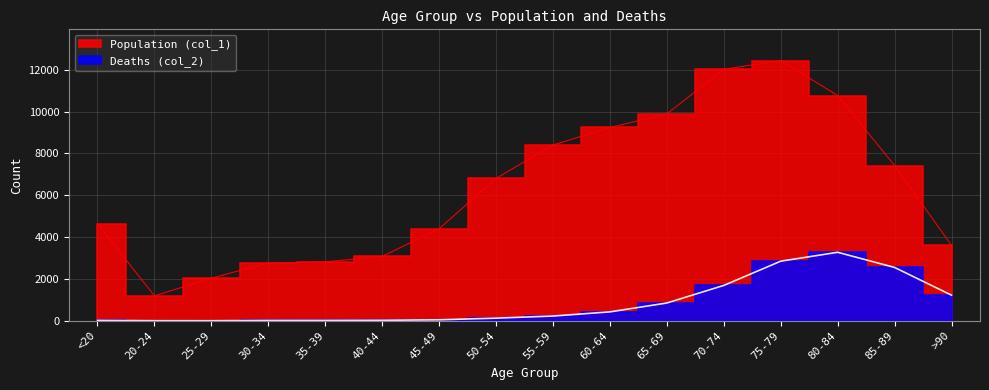

Is this an area chart (filled region under the line)?

No